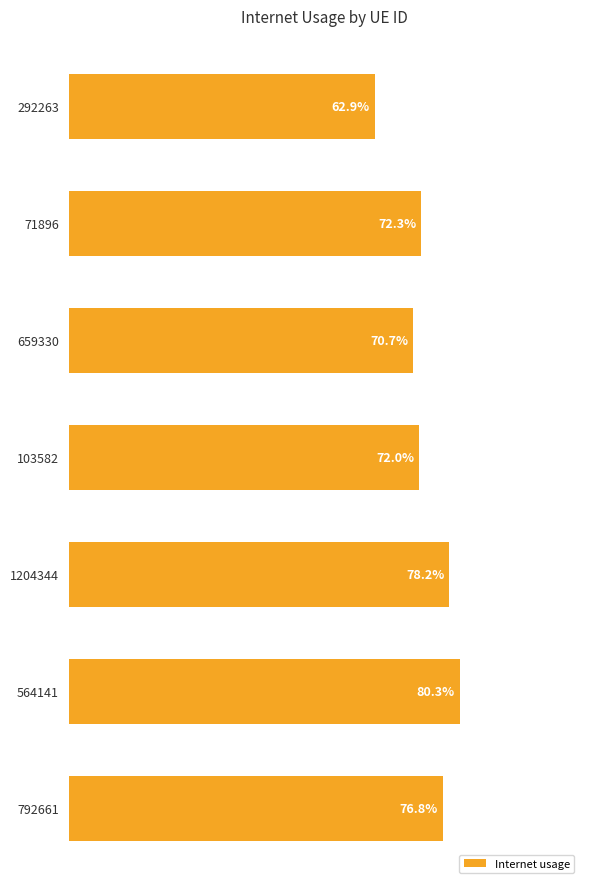

Does the chart contain any negative values?

No